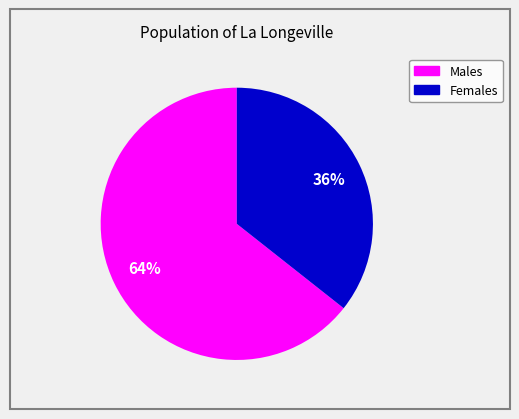

To the nearest percent, what is the average slice percentage?

50%